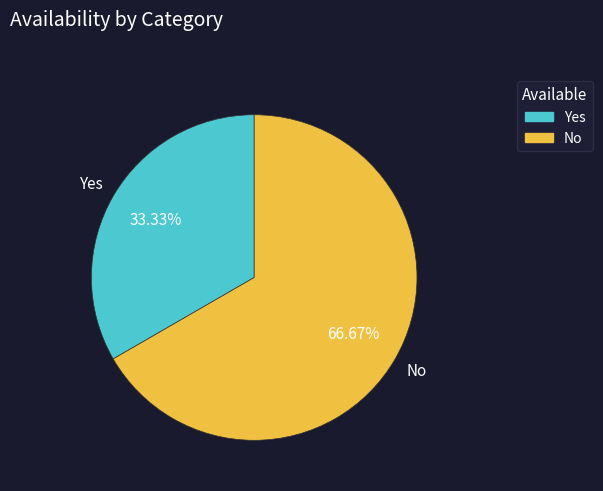

Which has a higher value, Yes or No?

No